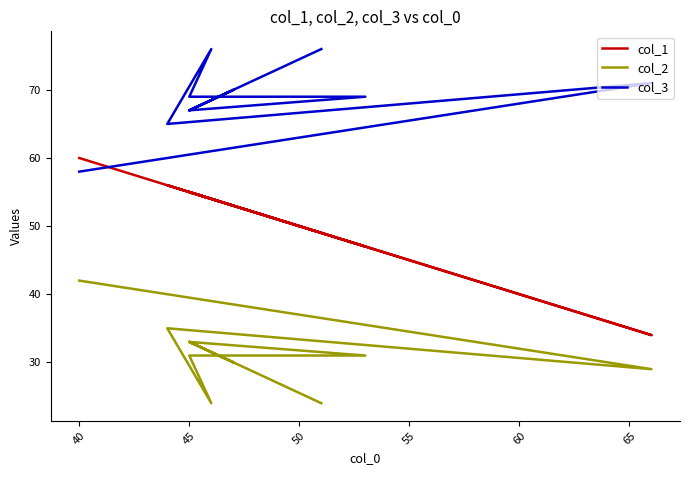

Rank the series by their maximum value, from highest to lowest.

col_3, col_1, col_2